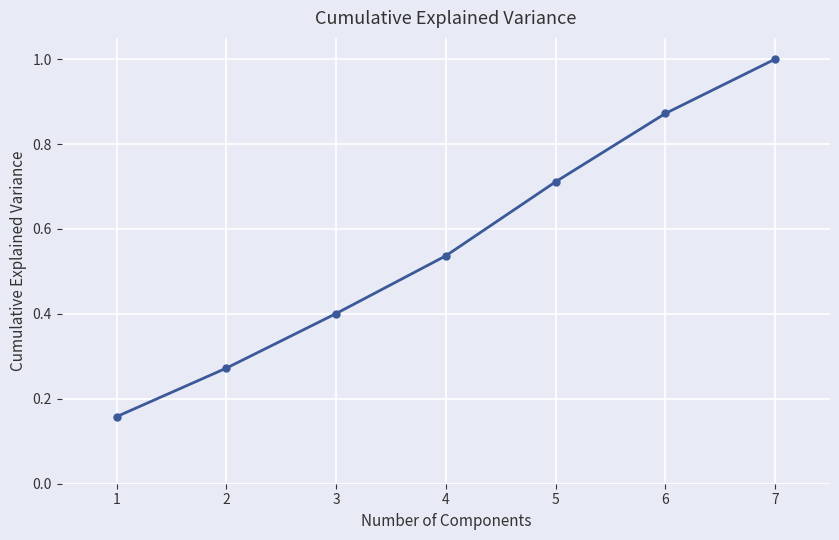

What is the value of the 7th point from the left?

1.0